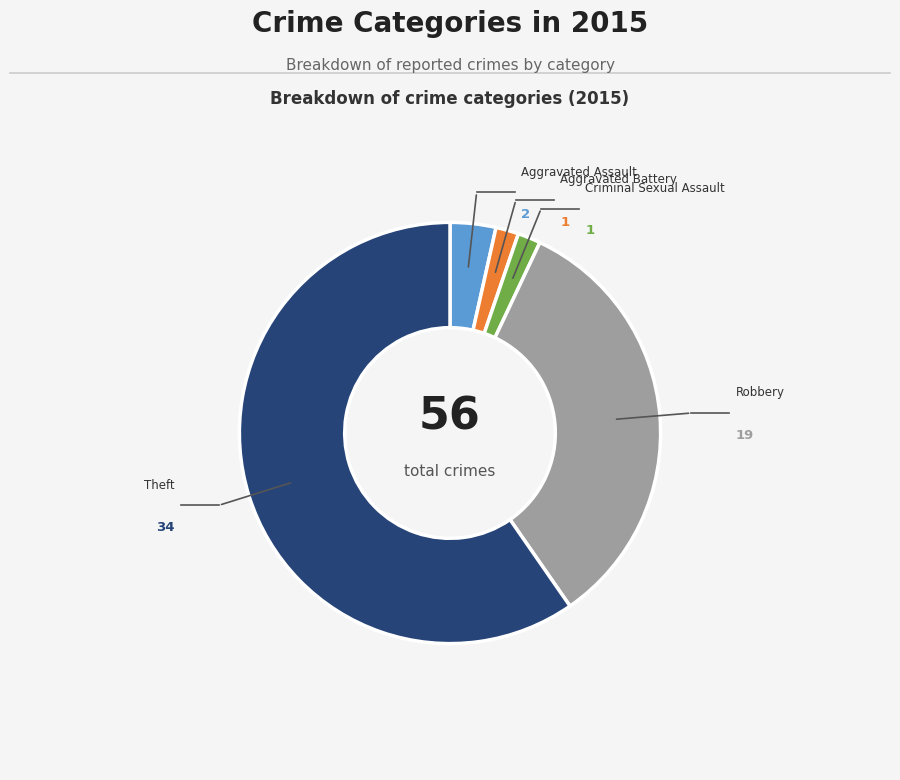

Count the number of slices in the pie.

5